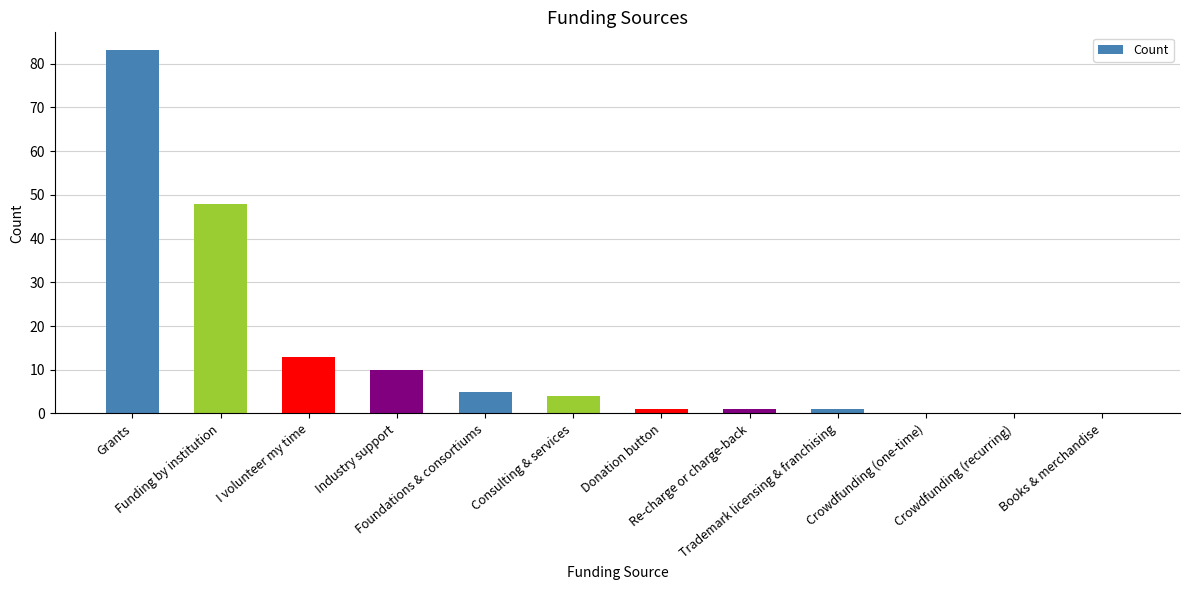

What is the sum of all values?

166